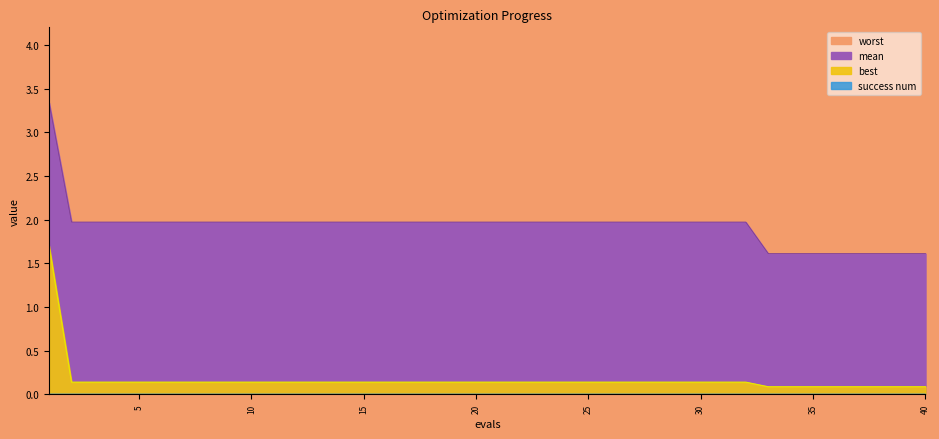

What is the total value across all series at 8?

6.1